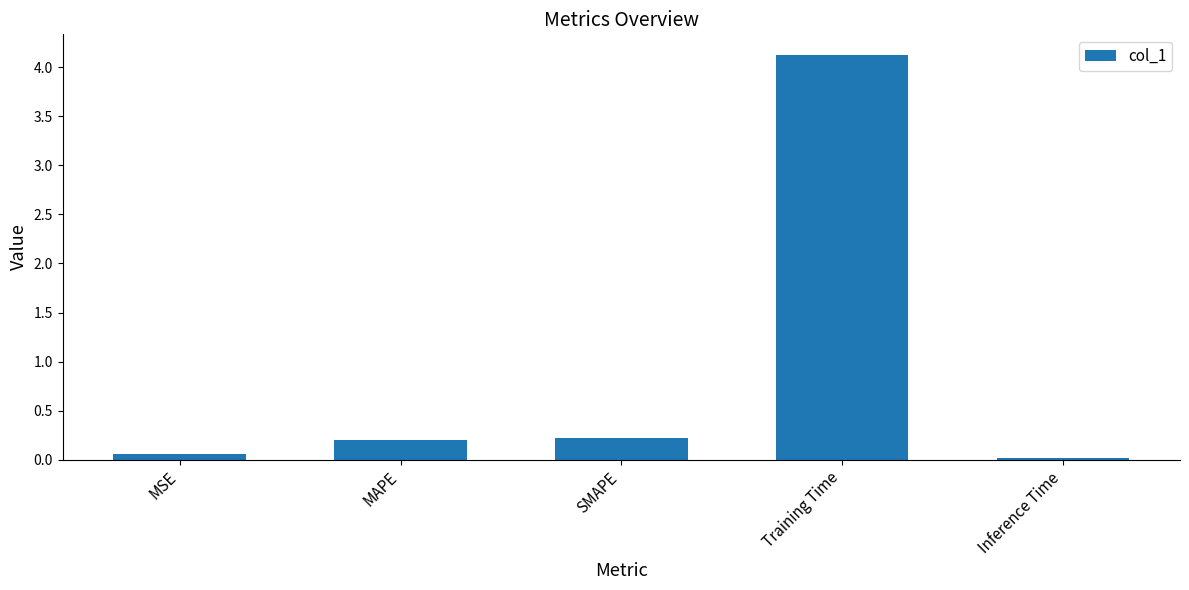

At which category does the chart reach its peak across all series?

Training Time